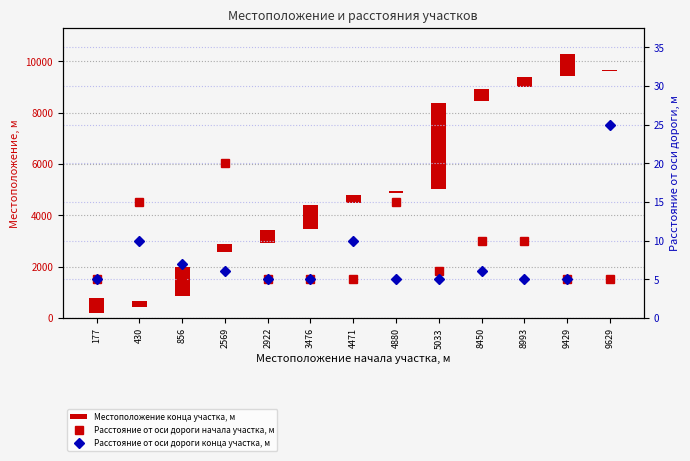

List the series in order of their peak value, highest first.

Местоположение конца участка, м, Расстояние от оси дороги конца участка, м, Расстояние от оси дороги начала участка, м